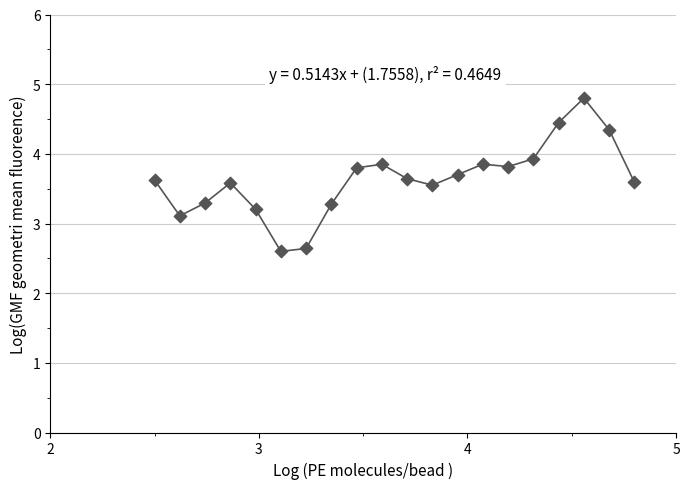

What is the range of Y values (max minus min)?

2.2